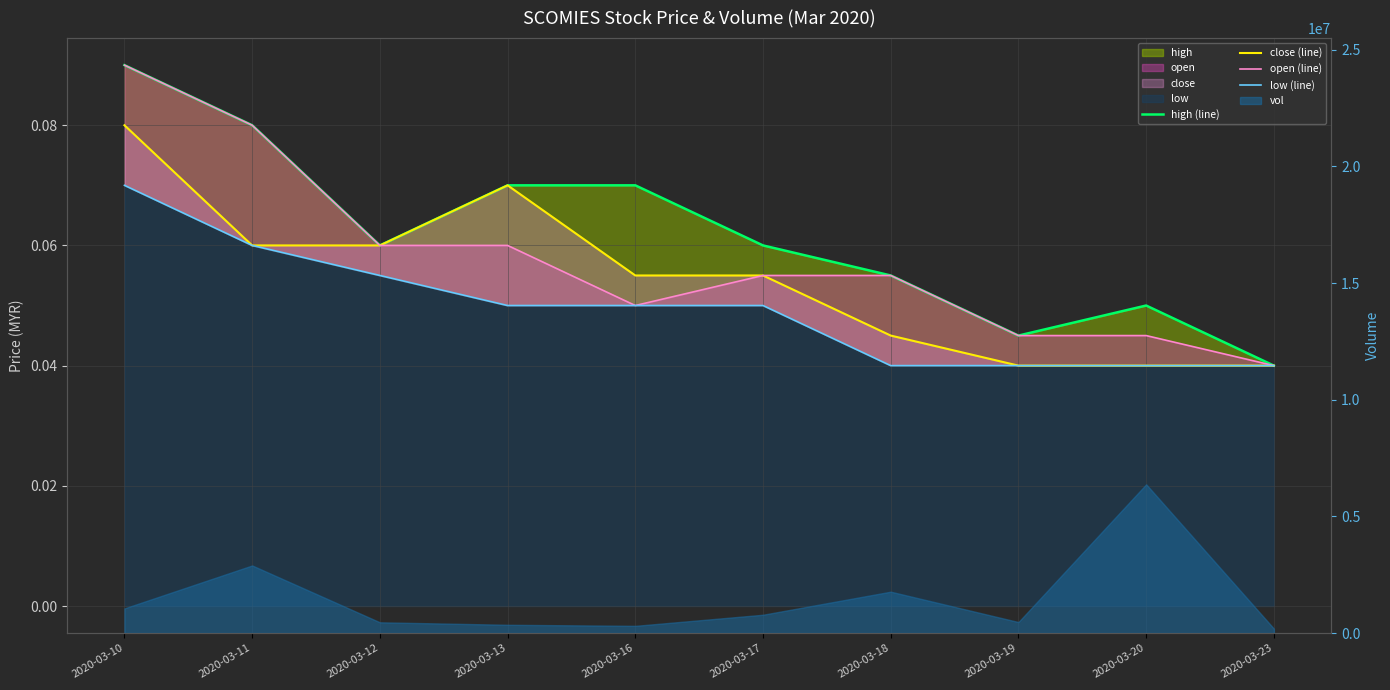

The close (line) series shows 0.0 at 2020-03-20. True or false?

True